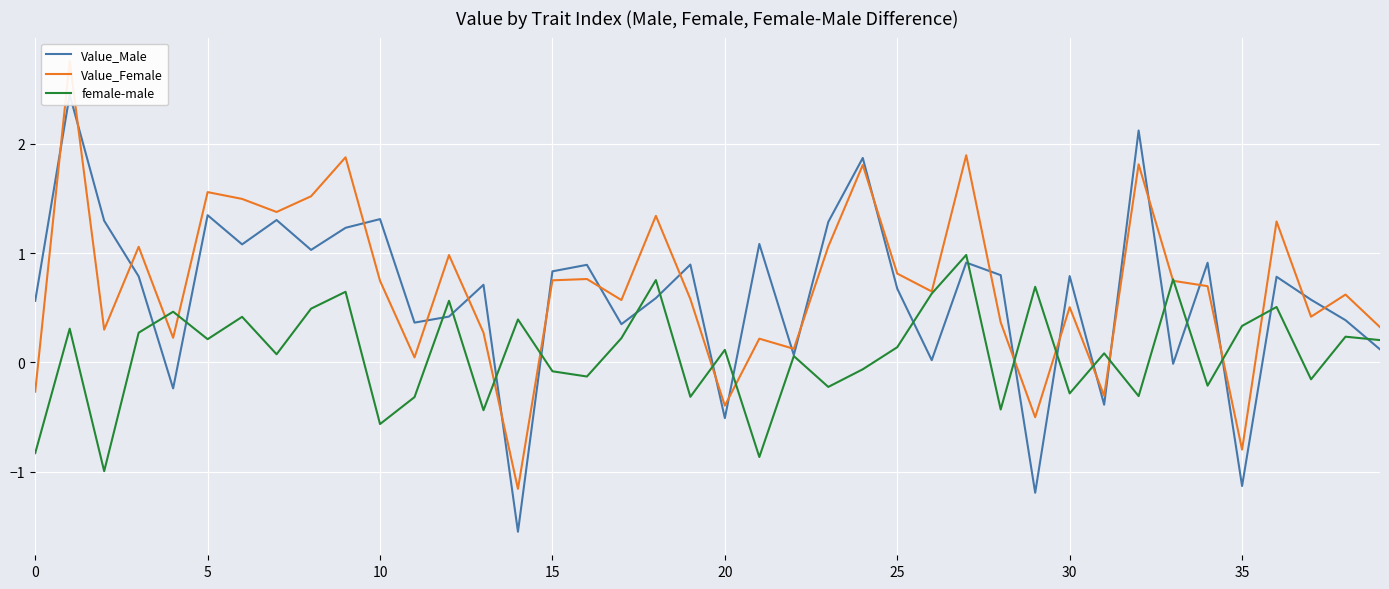

The value of female-male at 35 is 0.3. True or false?

True